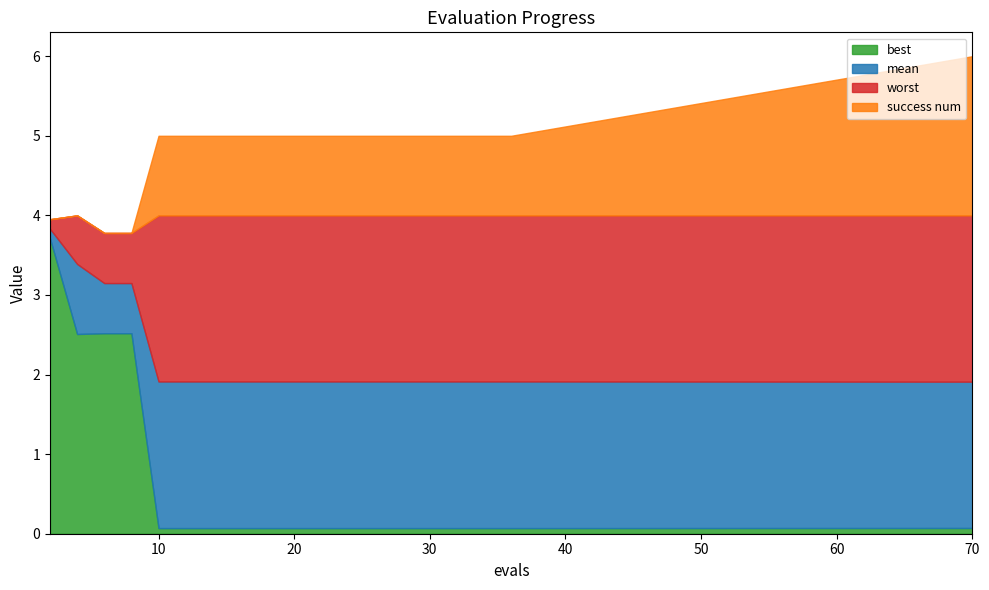

Reading left to right, transcribe all the data shown in this chart.

mean: 2=3.8	4=3.4	6=3.1	8=3.1	10=1.9	12=1.9	13=1.9	15=1.9	16=1.9	18=1.9	20=1.9	22=1.9	24=1.9	26=1.9	28=1.9	30=1.9	32=1.9	34=1.9	36=1.9	70=1.9
best: 2=3.7	4=2.5	6=2.5	8=2.5	10=0.1	12=0.1	13=0.1	15=0.1	16=0.1	18=0.1	20=0.1	22=0.1	24=0.1	26=0.1	28=0.1	30=0.1	32=0.1	34=0.1	36=0.1	70=0.1
worst: 2=4.0	4=4.0	6=3.8	8=3.8	10=4.0	12=4.0	13=4.0	15=4.0	16=4.0	18=4.0	20=4.0	22=4.0	24=4.0	26=4.0	28=4.0	30=4.0	32=4.0	34=4.0	36=4.0	70=4.0
success num: 2=0.0	4=0.0	6=0.0	8=0.0	10=1.0	12=1.0	13=1.0	15=1.0	16=1.0	18=1.0	20=1.0	22=1.0	24=1.0	26=1.0	28=1.0	30=1.0	32=1.0	34=1.0	36=1.0	70=2.0